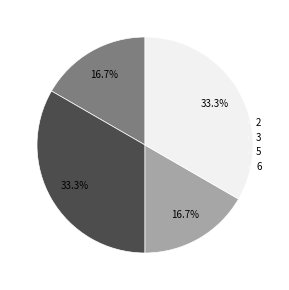

Does 6 account for over 50% of the chart?

No